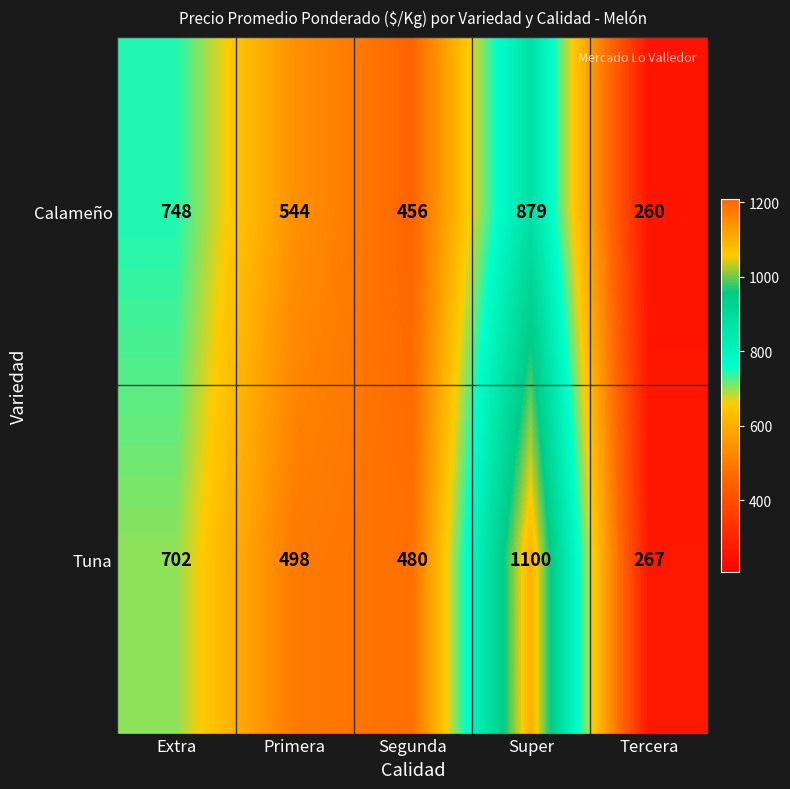

Reading left to right, what are all the values shown in this chart?

Calameño: Extra=748	Primera=544	Segunda=456	Super=879	Tercera=260
Tuna: Extra=702	Primera=498	Segunda=480	Super=1100	Tercera=267